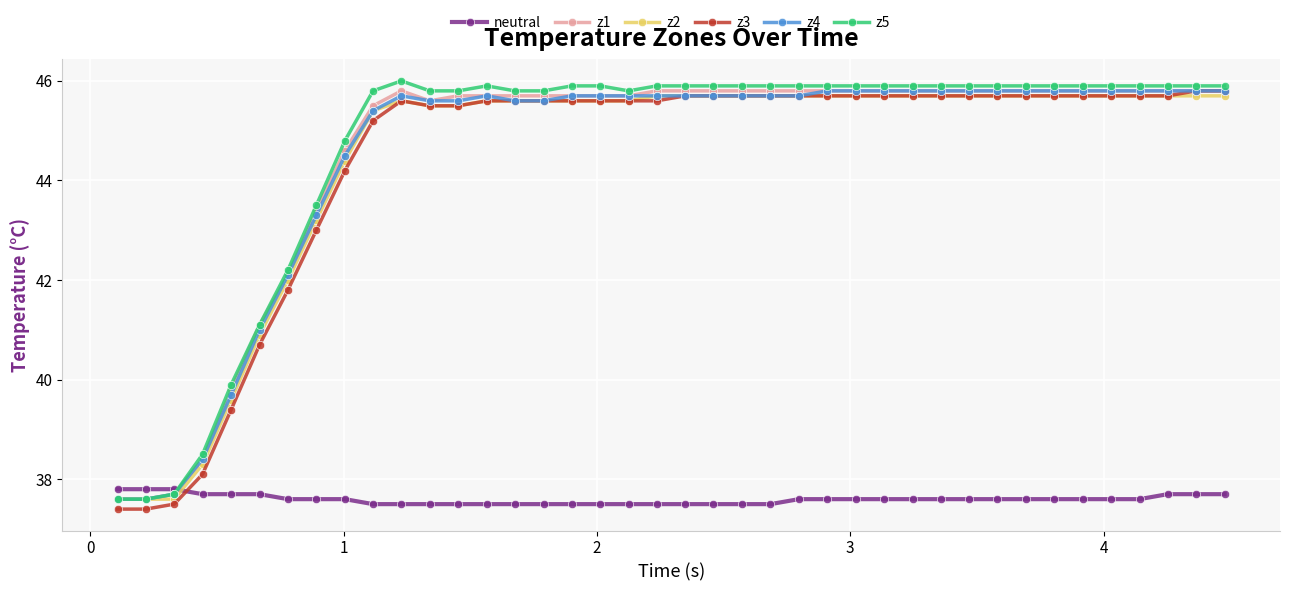

What is the value of the z5 point at the 6th from the left?

41.1